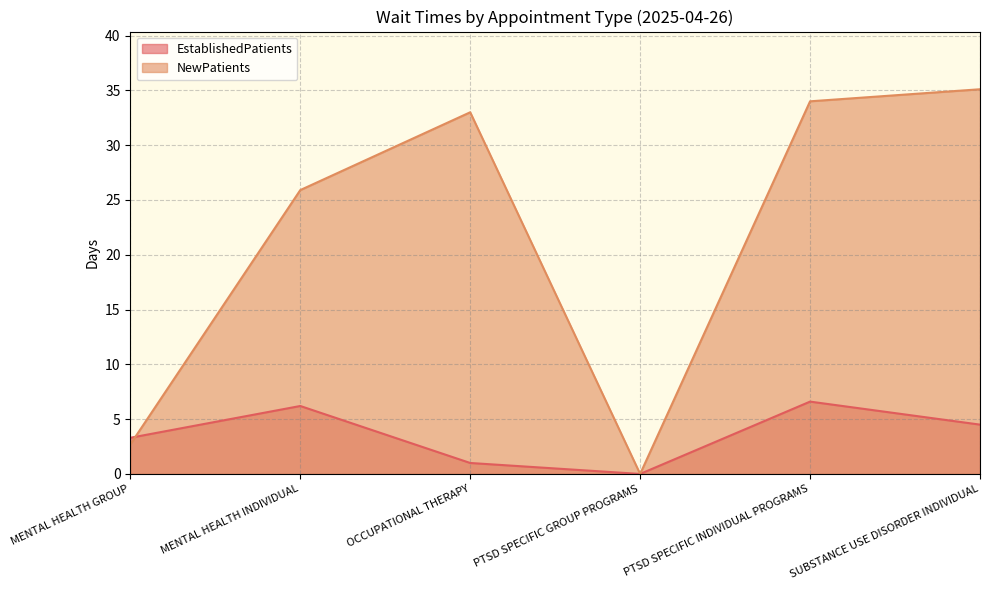

The value of EstablishedPatients at MENTAL HEALTH GROUP is 4.8. True or false?

False